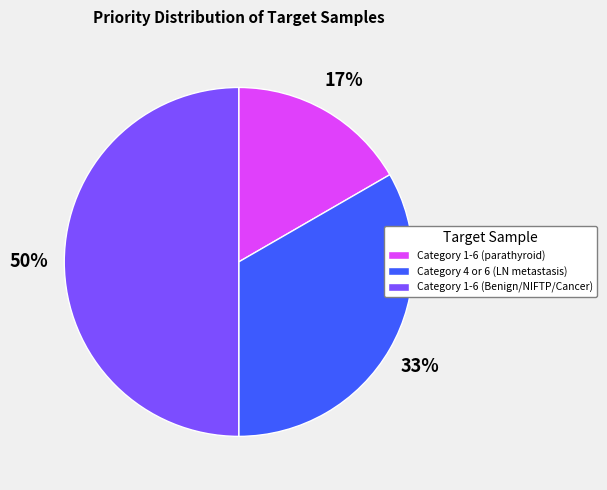

To the nearest percent, what is the combined percentage of Category 1-6 (Benign/NIFTP/Cancer) and Category 4 or 6 (LN metastasis)?

83%